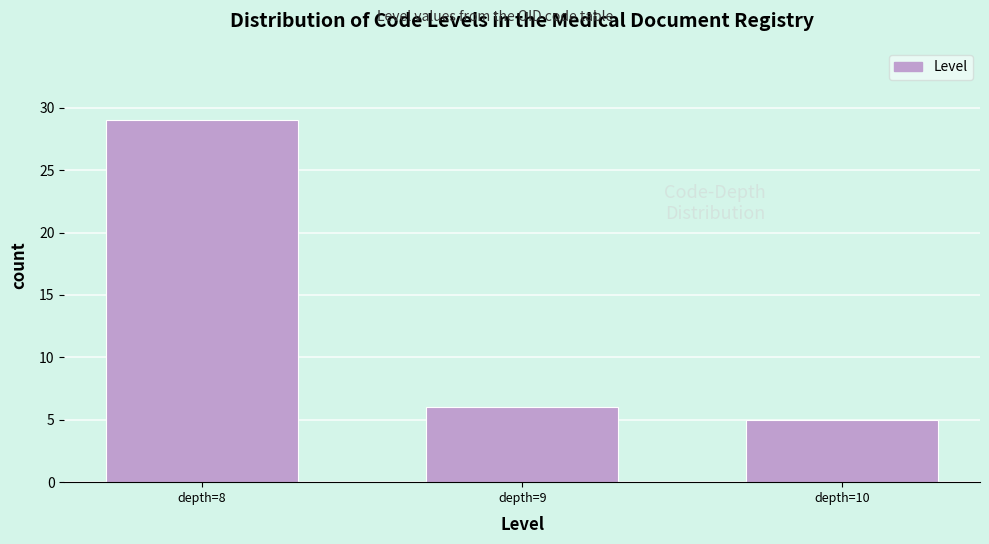

Reading left to right, extract all data points from this chart.

29	6	5